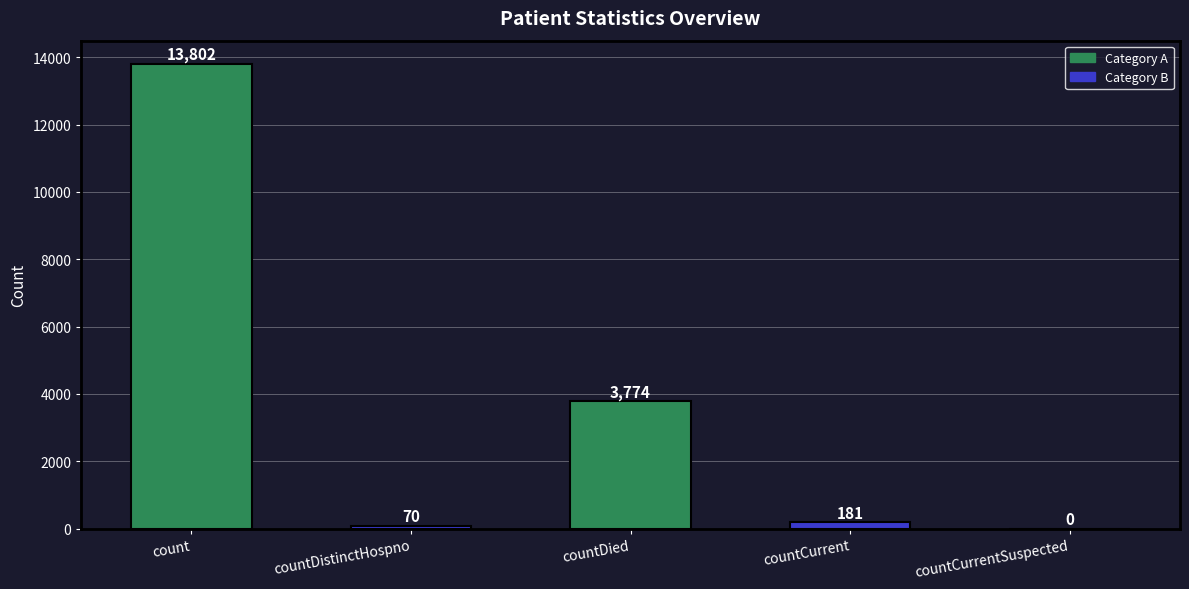

What is the sum of all values?

17827